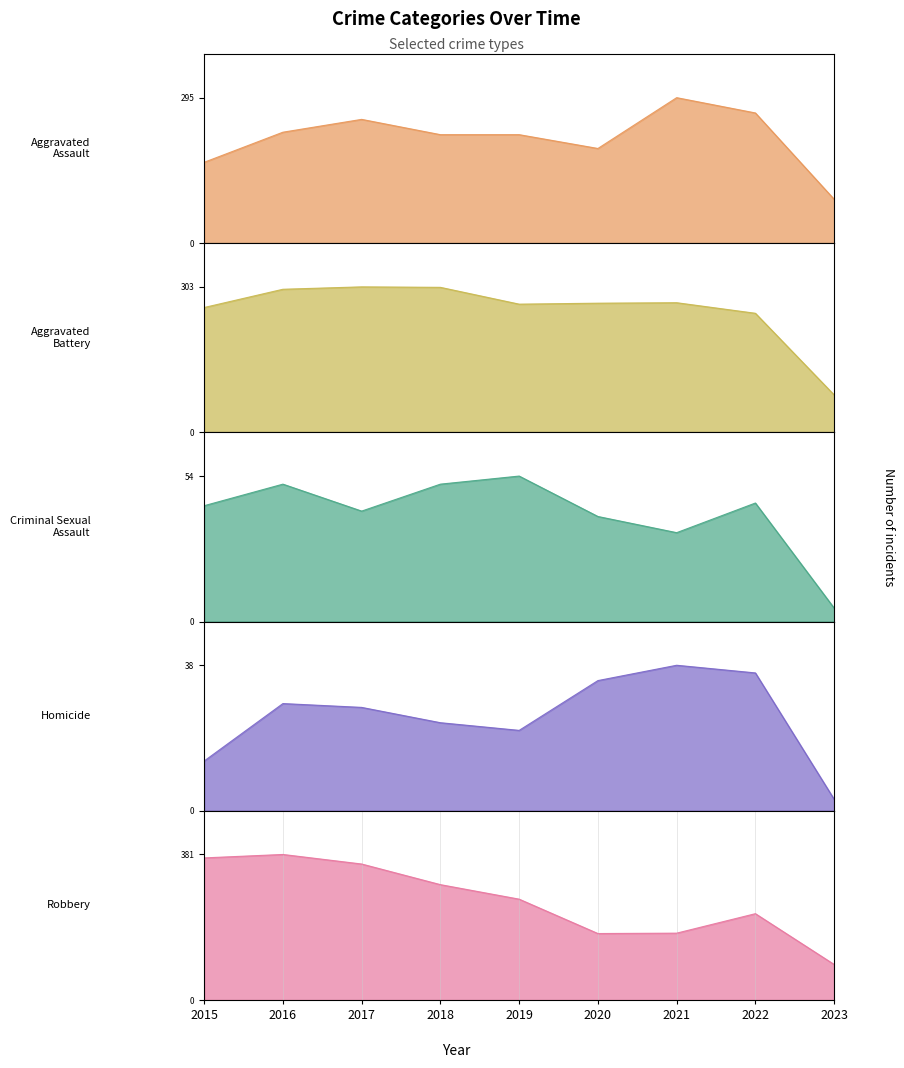

Reading right to left, extract all data points from this chart.

Aggravated Assault: 89	264	295	192	220	220	251	225	164
Aggravated Battery: 78	248	270	269	267	302	303	298	260
Criminal Sexual Assault: 5	44	33	39	54	51	41	51	43
Homicide: 3	36	38	34	21	23	27	28	13
Robbery: 93	226	175	174	264	302	356	381	372